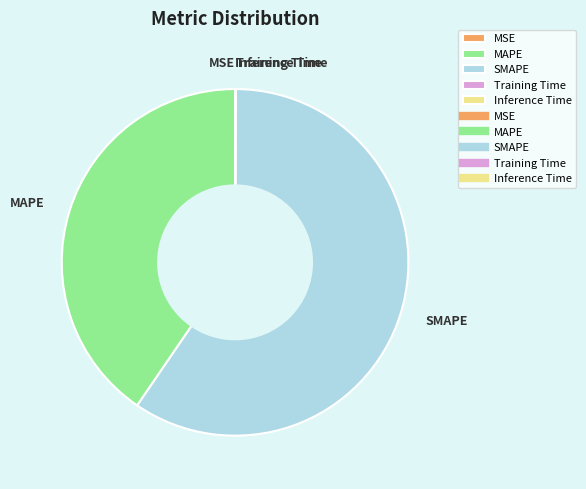

Between MAPE and SMAPE, which is larger?

SMAPE